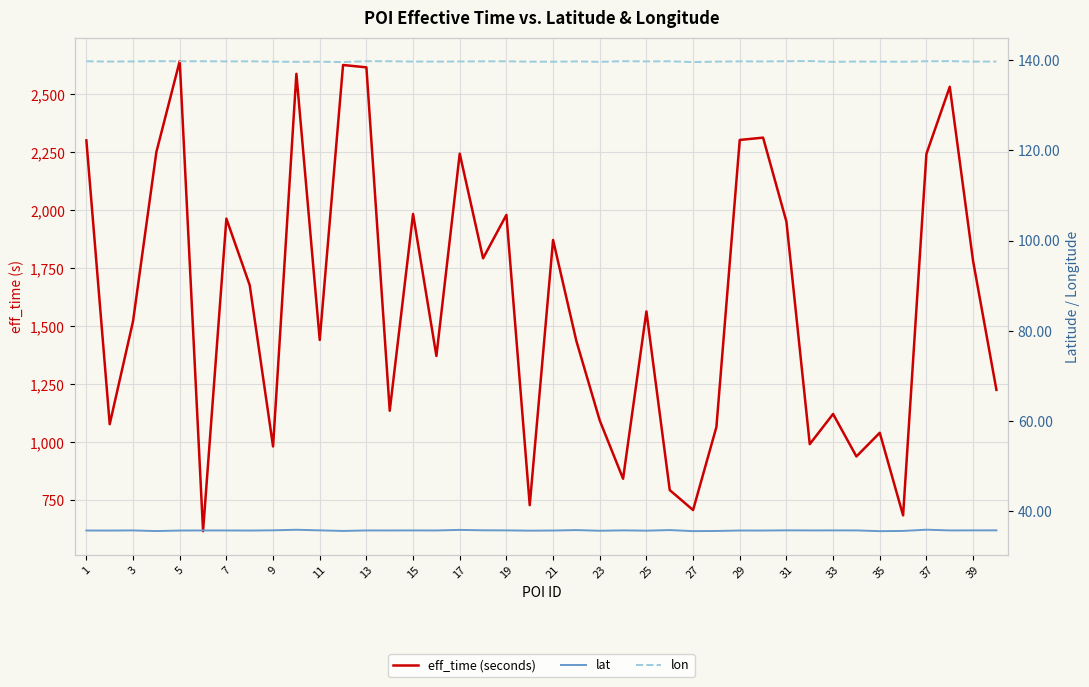

At which label is lon closest to 139?

27